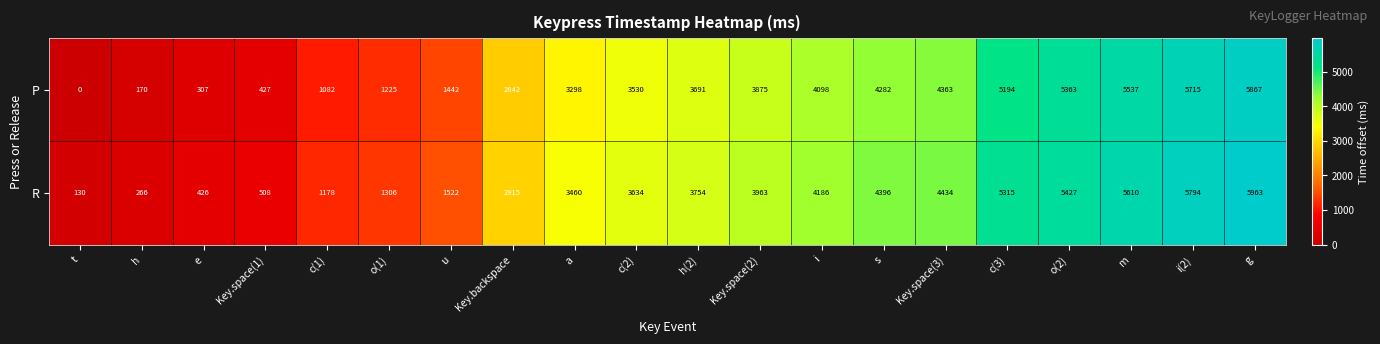

What is the spread (max minus min) of values at a?

162